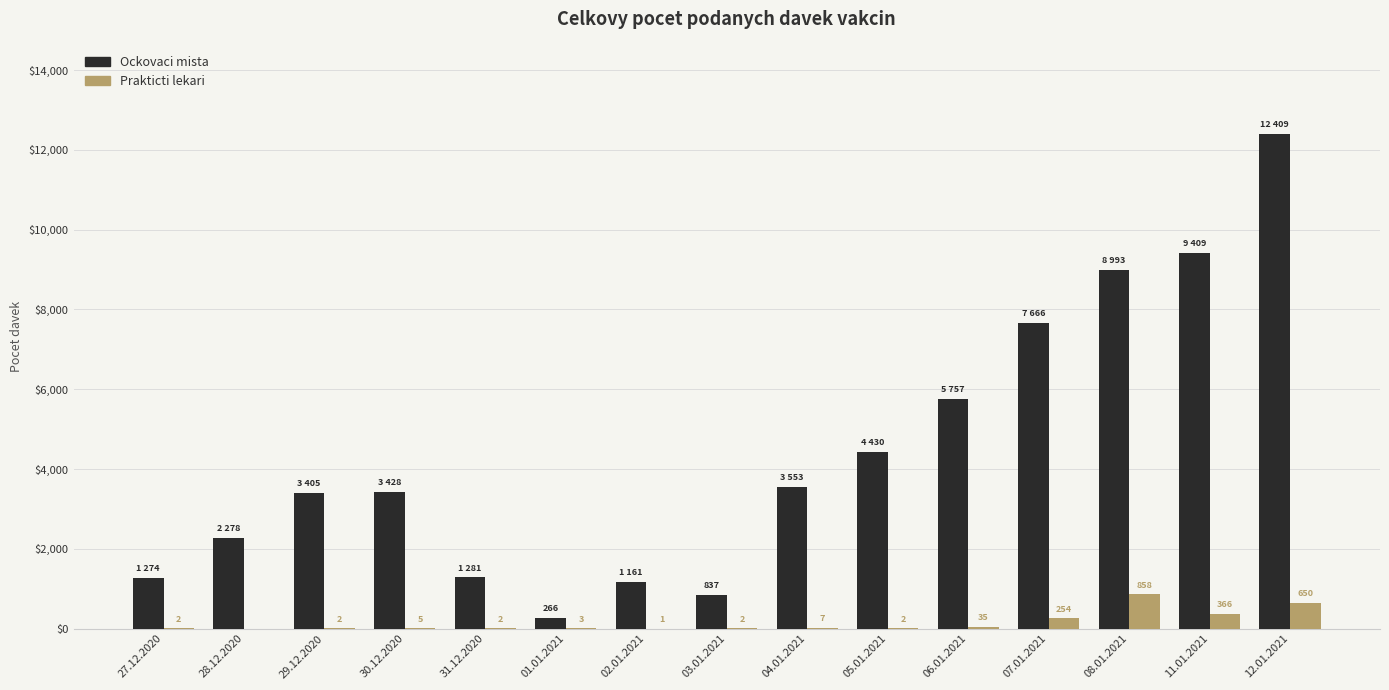

What is the average value of the Prakticti lekari series?

146